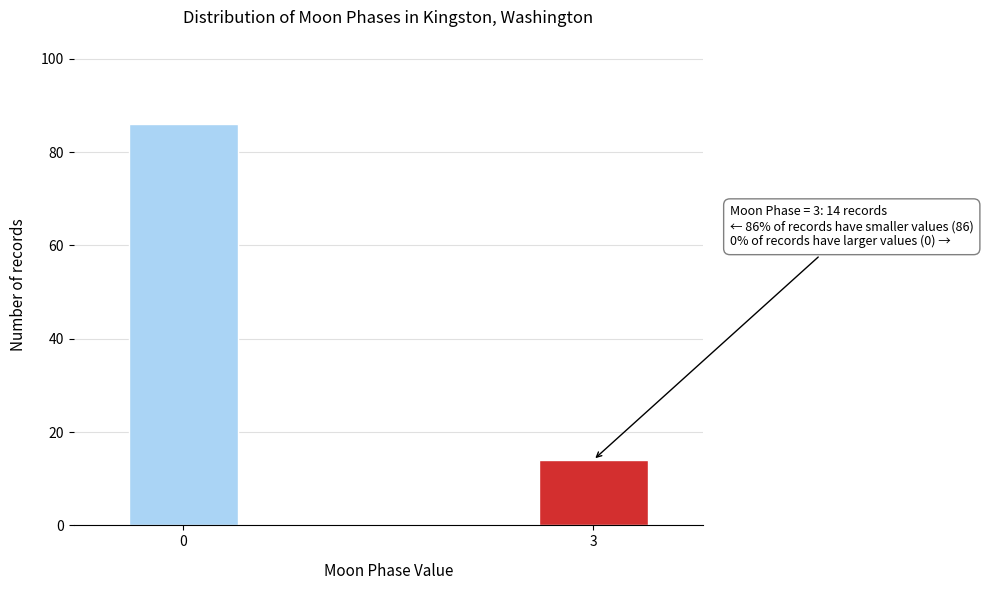

Reading left to right, what are all the values shown in this chart?

0=86	3=14